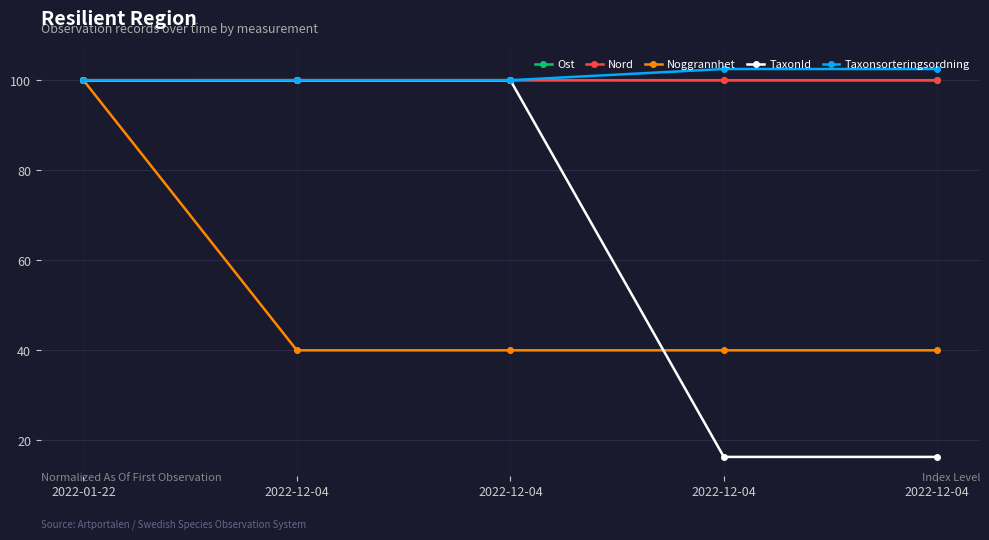

Is it true that Ost equals 100.0 at 2022-12-04?

True